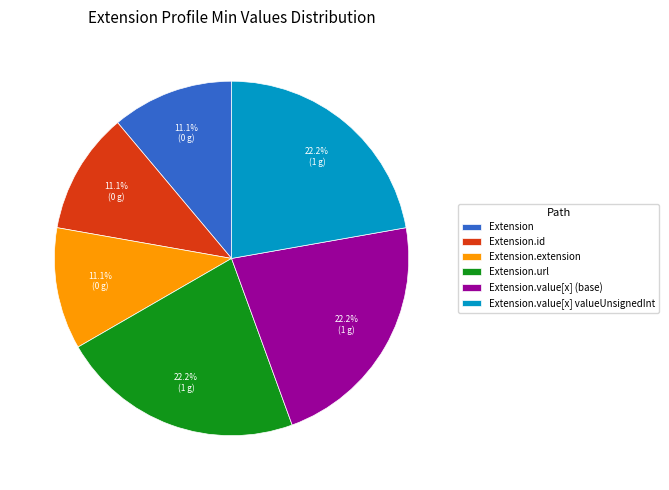

Is there any slice that represents more than half of the pie?

No